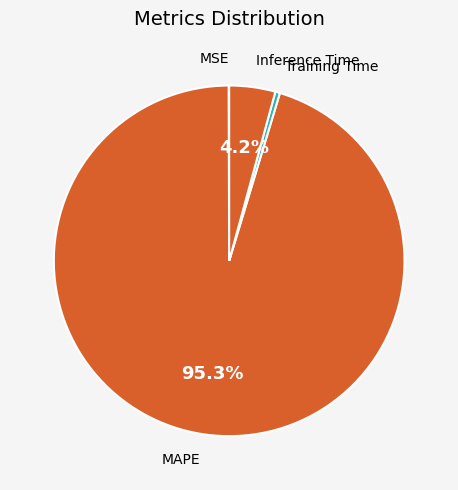

Does any single category account for the majority?

Yes